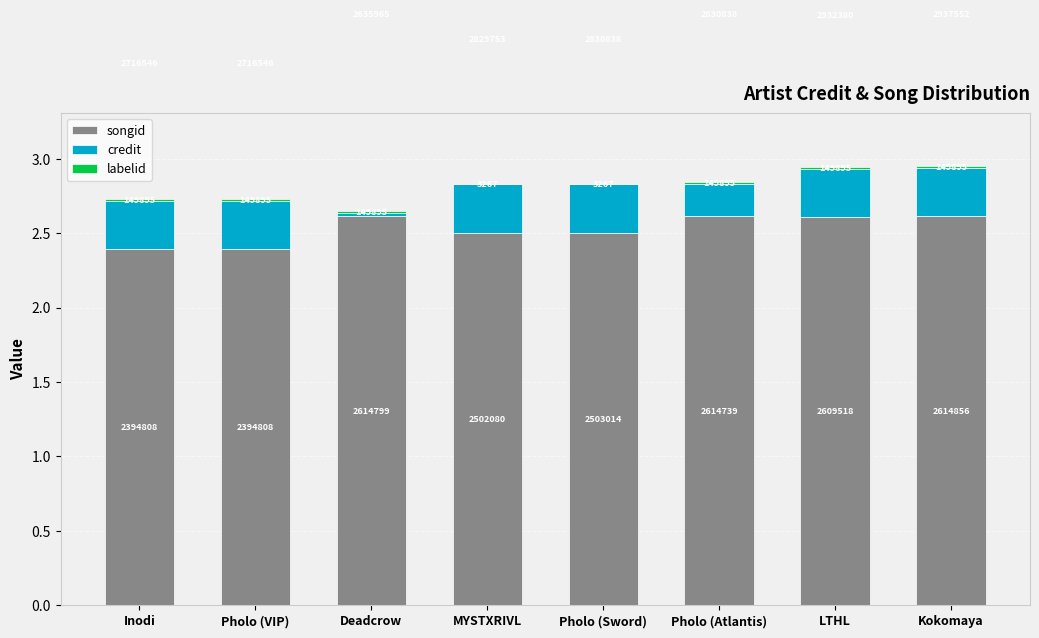

Are the bars horizontal?

No